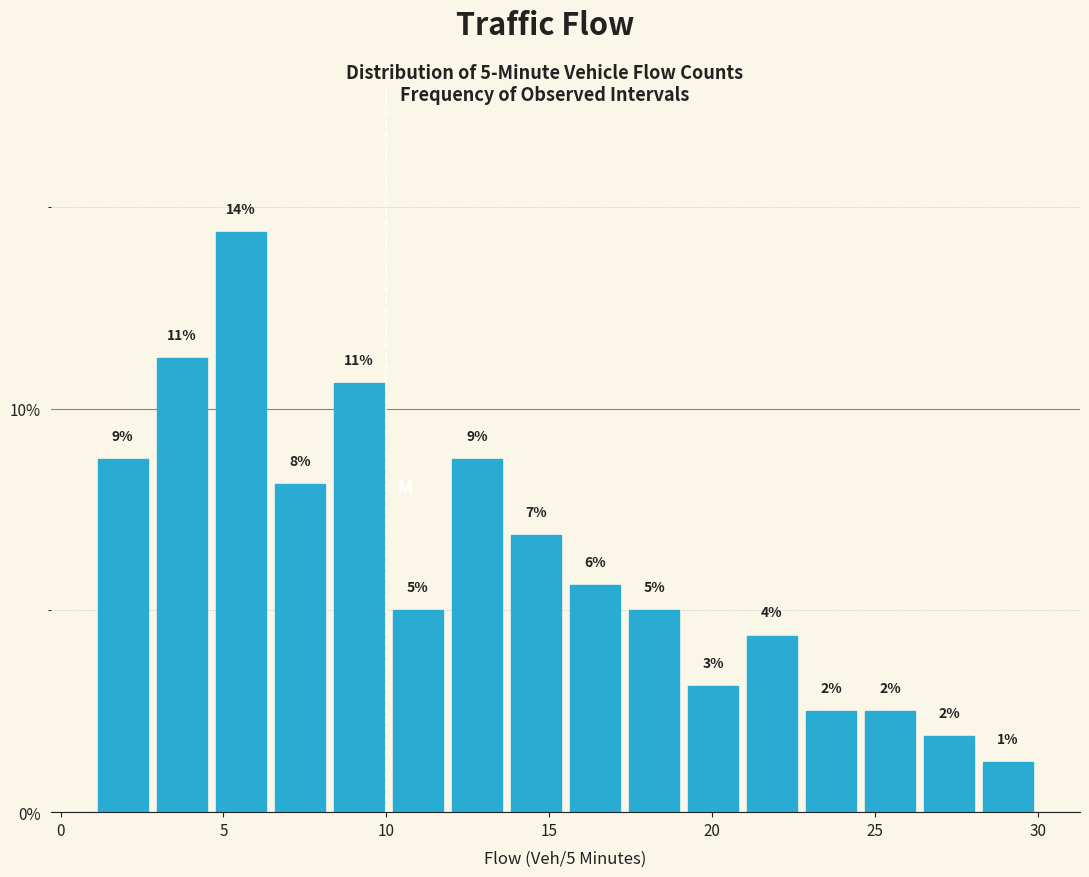

Read against the x-axis, roughly where is the centre of the tallest bar?

5.5